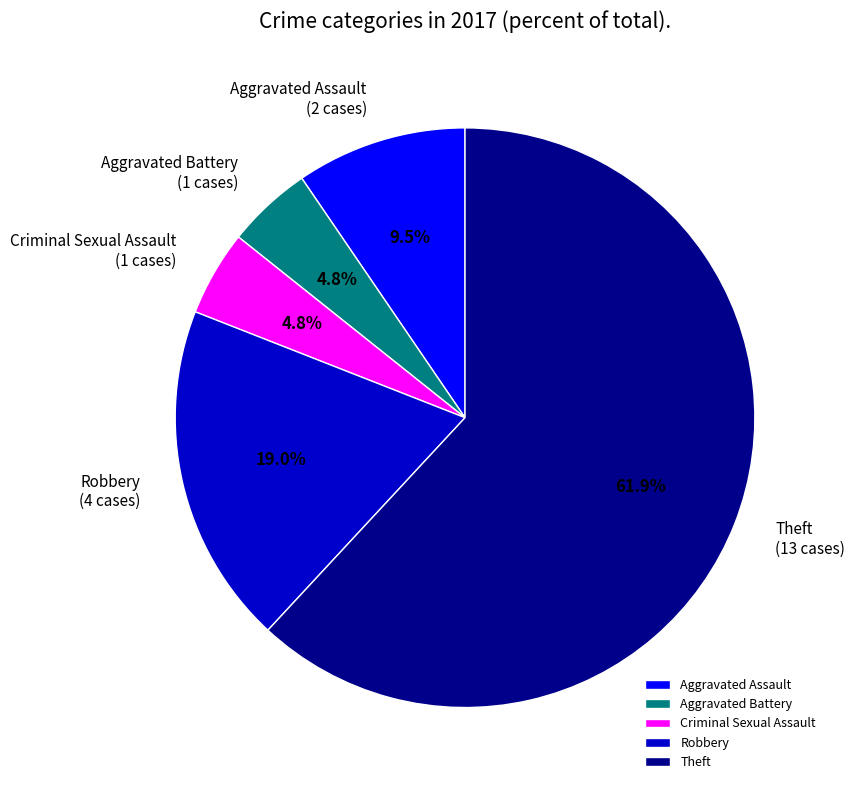

The Robbery slice represents 19% of the pie. True or false?

True